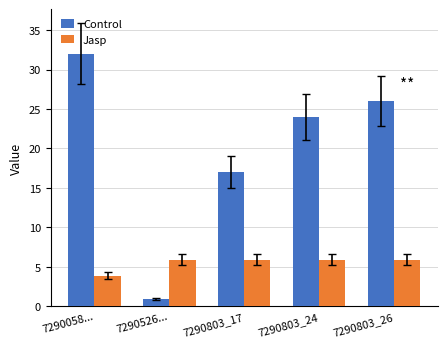

How many bars are there in each group?

2